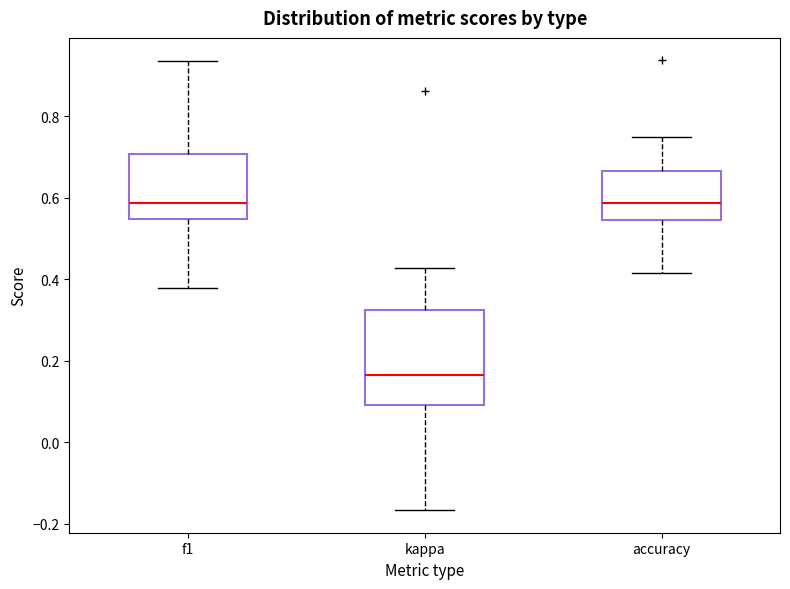

Comparing the boxes themselves (not the whiskers), which one is the tallest?

kappa